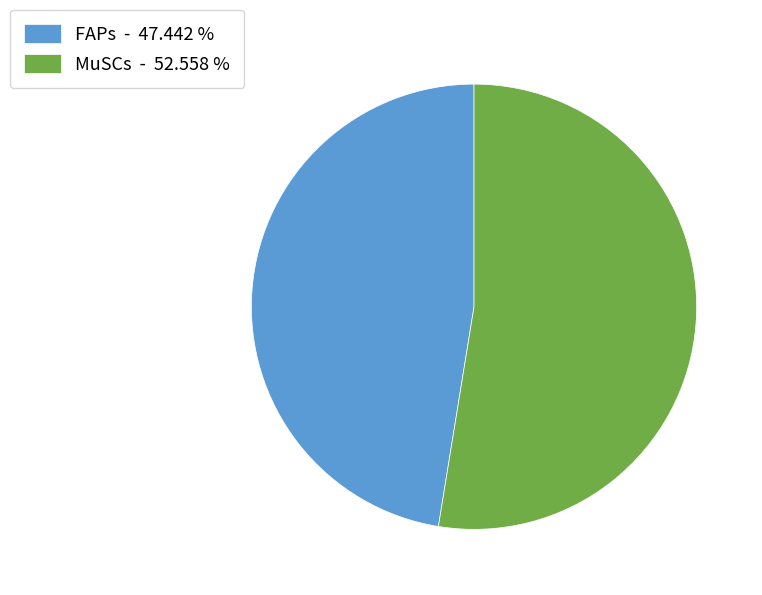

Do MuSCs - 52.558 % and FAPs - 47.442 % together represent more than half of the pie?

Yes